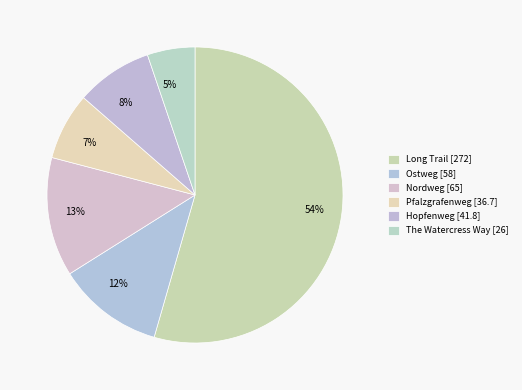

What is the total percentage of Ostweg and Long Trail?

66.1%